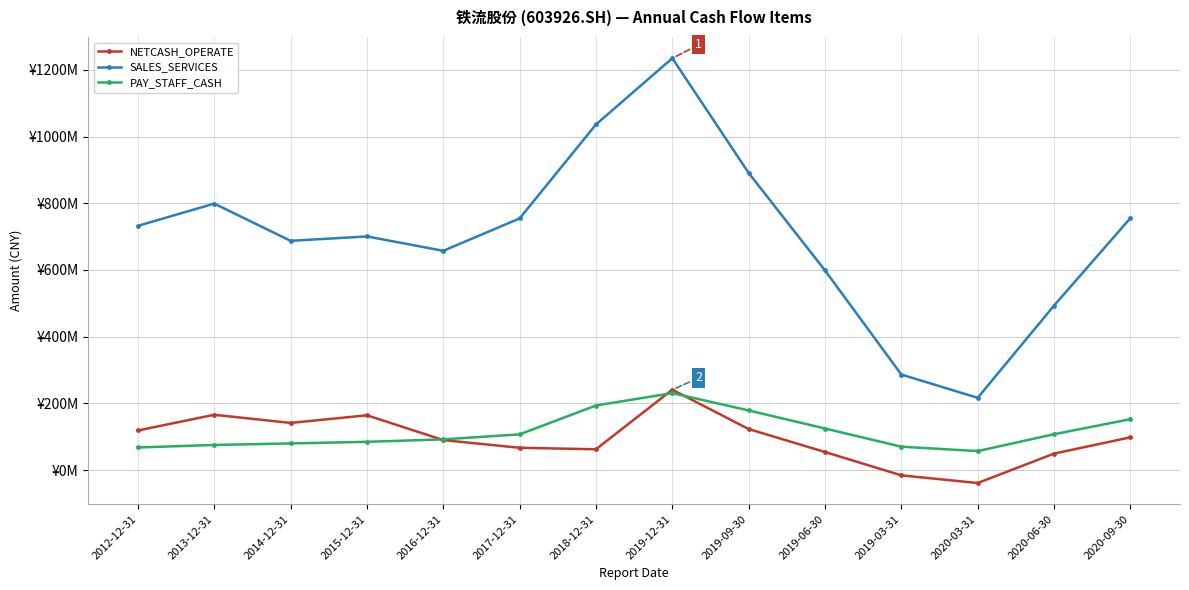

What position from the right is 2016-12-31?

10